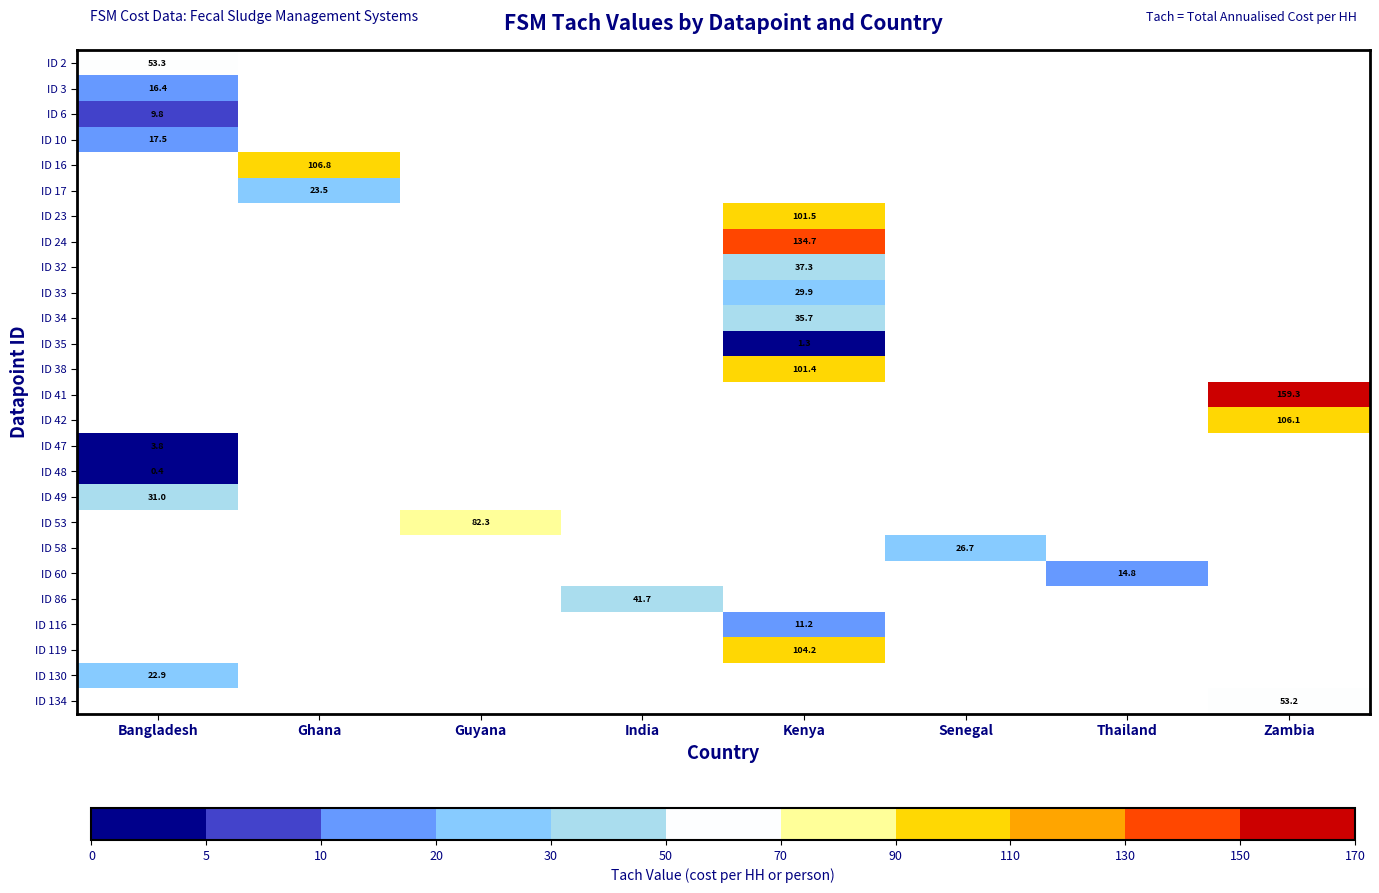

How many categories are shown in the chart?

8